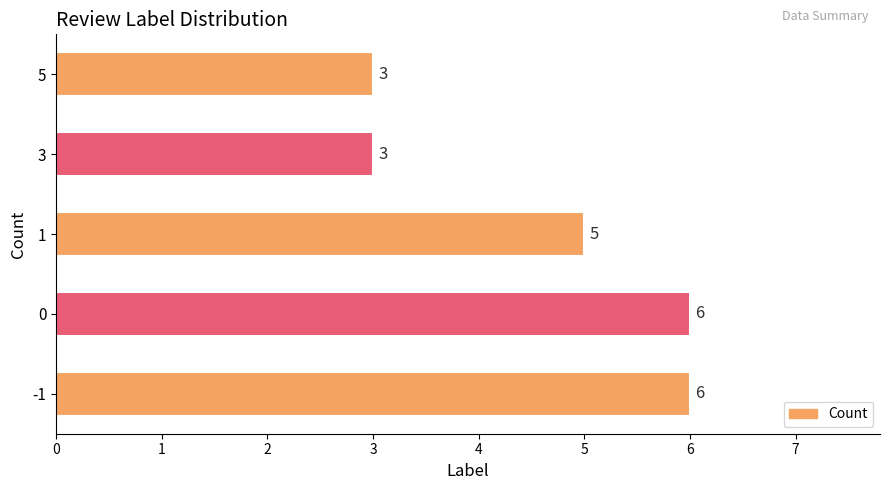

What is the change in value from -1 to 3?

-3